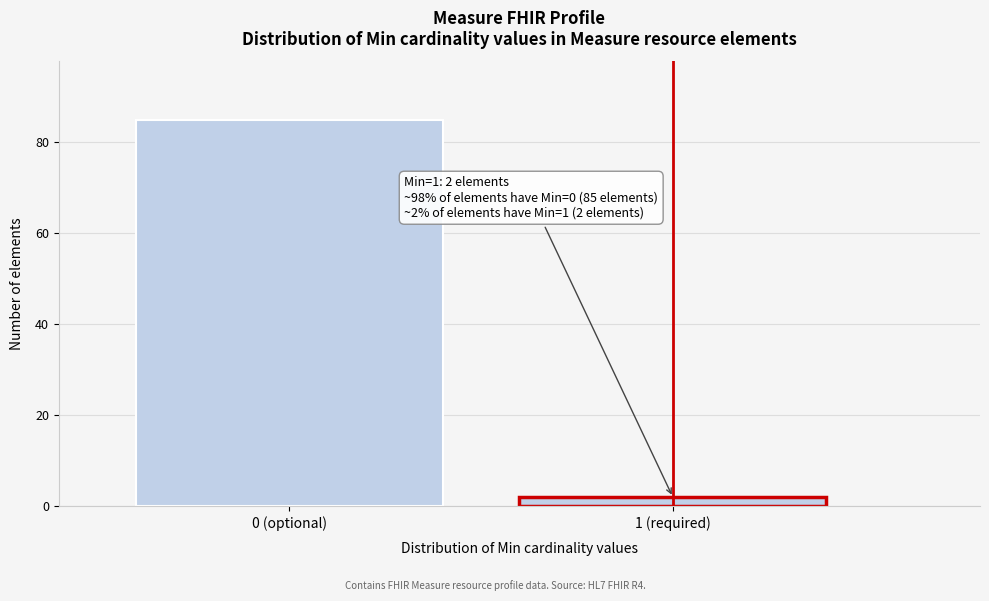

Reading left to right, list all the values displayed in this chart.

0 (optional)=85	1 (required)=2